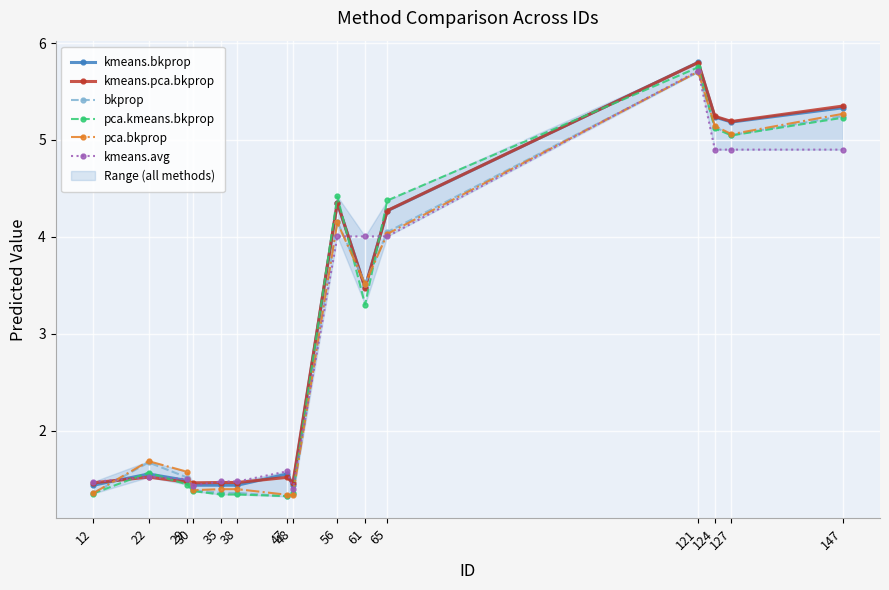

After their last crossing, which series has the higher values: pca.bkprop or bkprop?

pca.bkprop